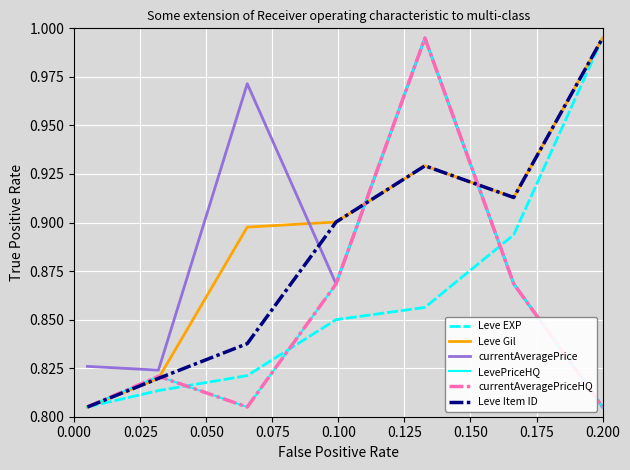

Is this an area chart (filled region under the line)?

No